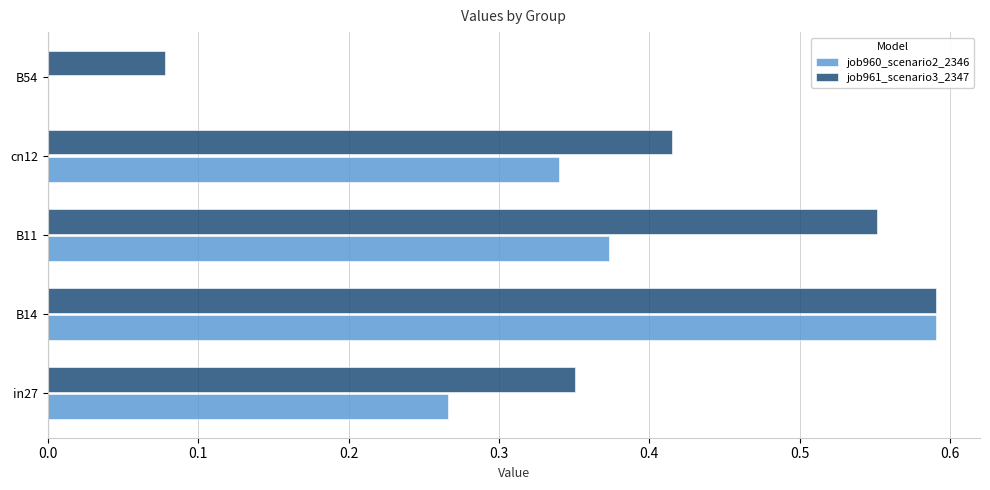

Count the number of categories in the chart.

5